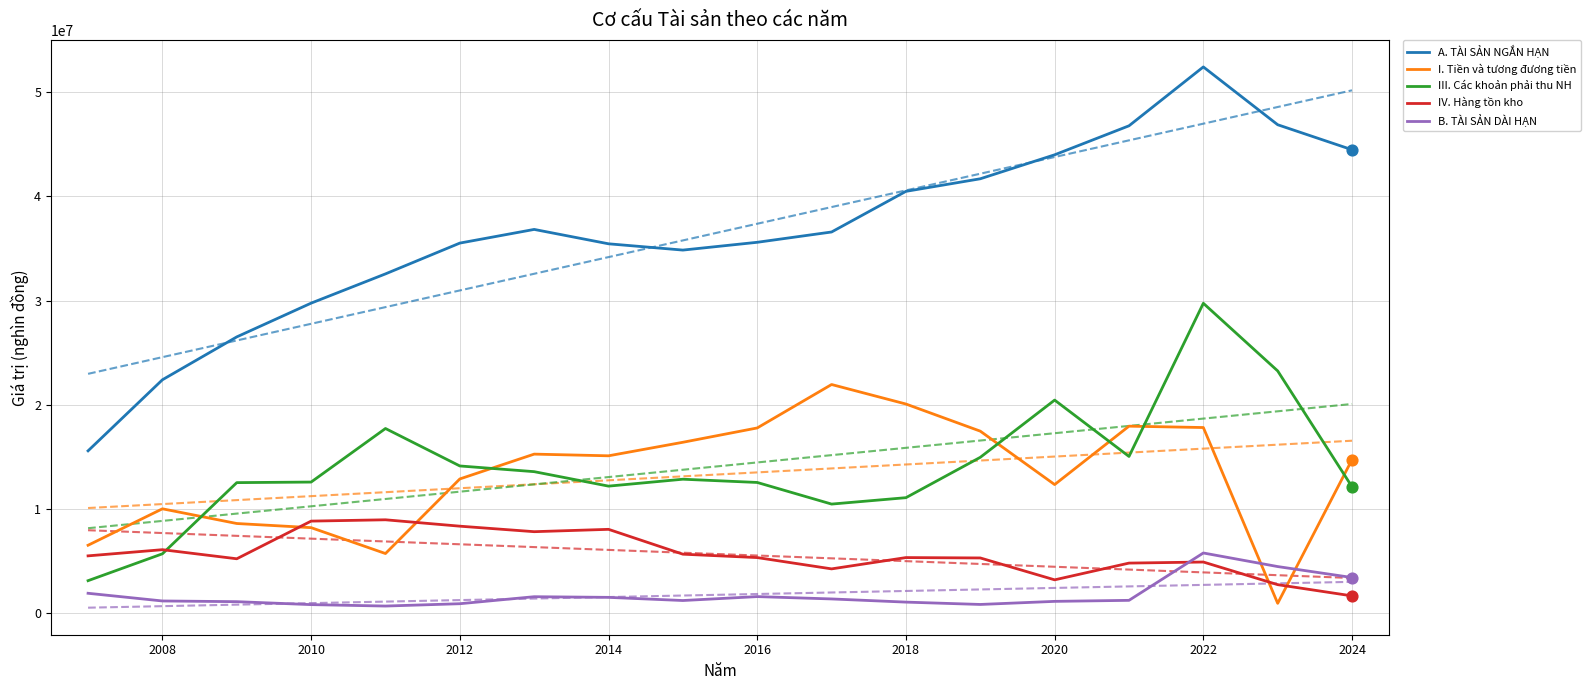

Which series has the largest total across all categories?

A. TÀI SẢN NGẮN HẠN